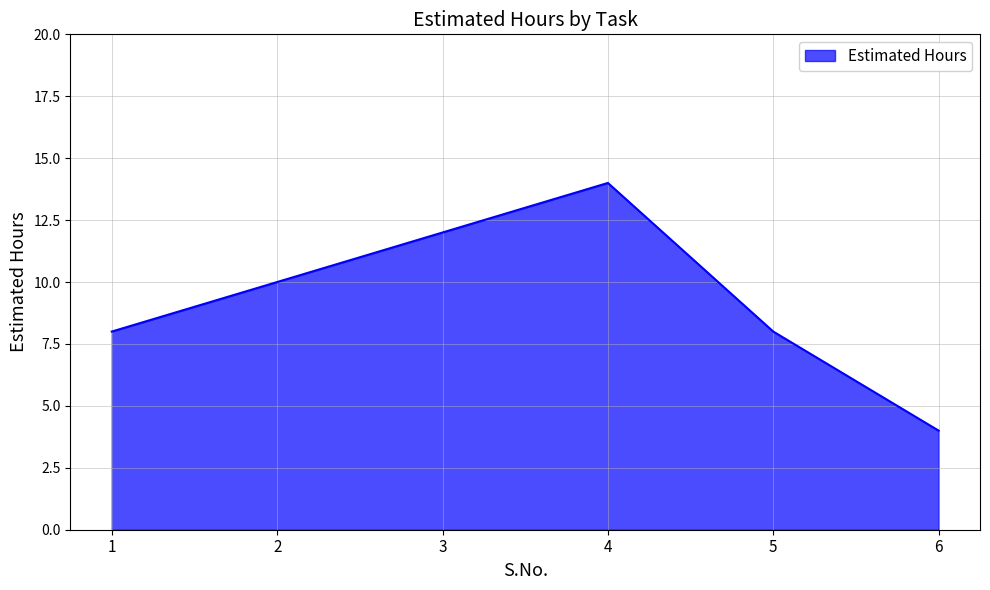

What is the difference between the values at 1 and 4?

6